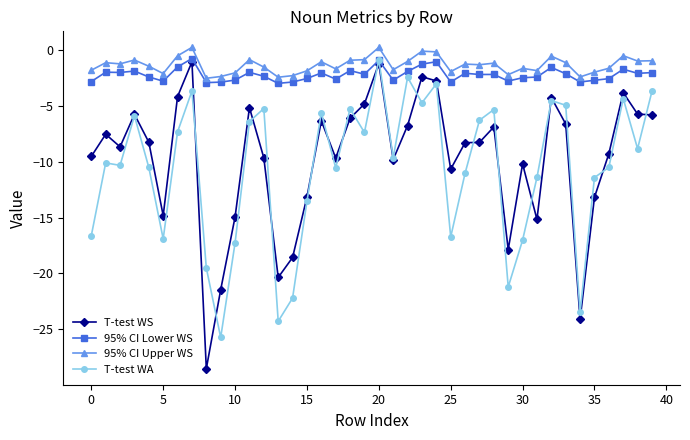

Which series has the largest range (max minus min)?

T-test WS